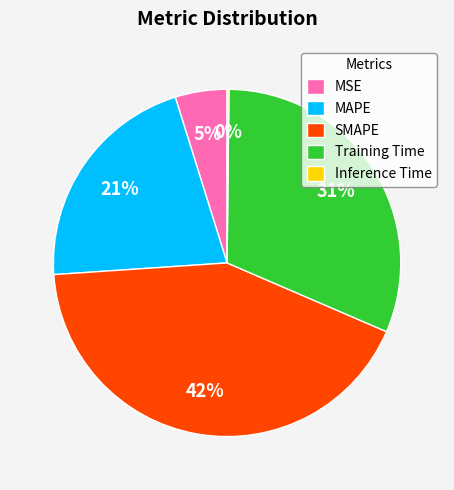

What is the largest slice in the pie chart?

SMAPE